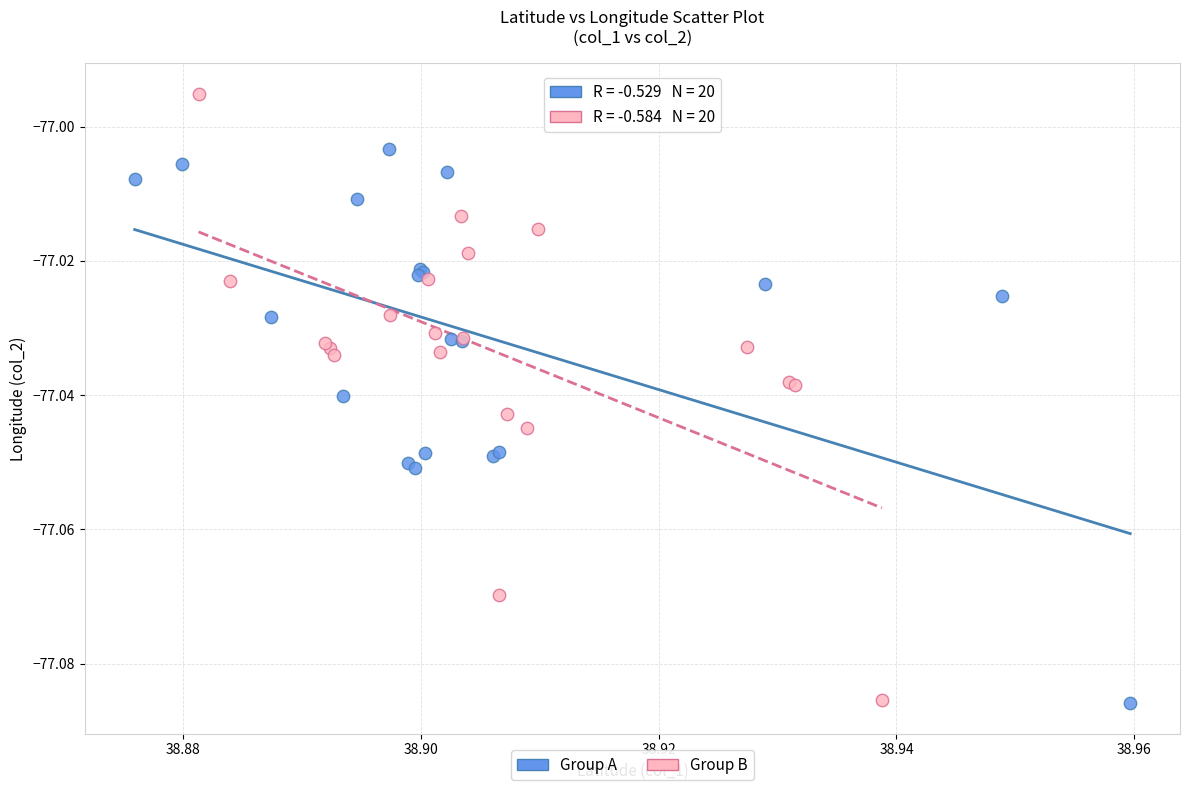

What are all the series names shown in the legend?

Group A, Group B